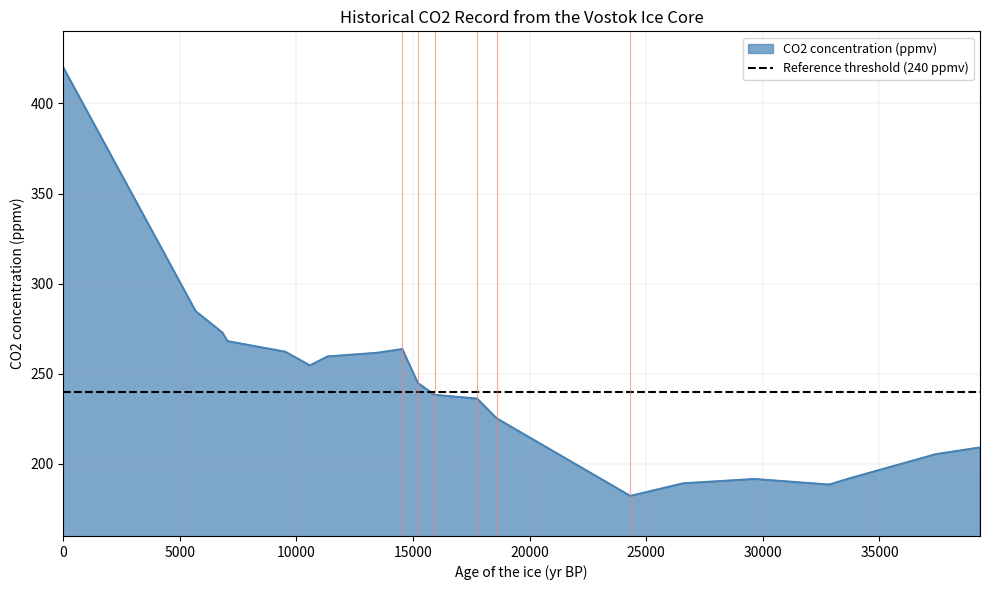

At which category does the data reach its first local valley?

10579